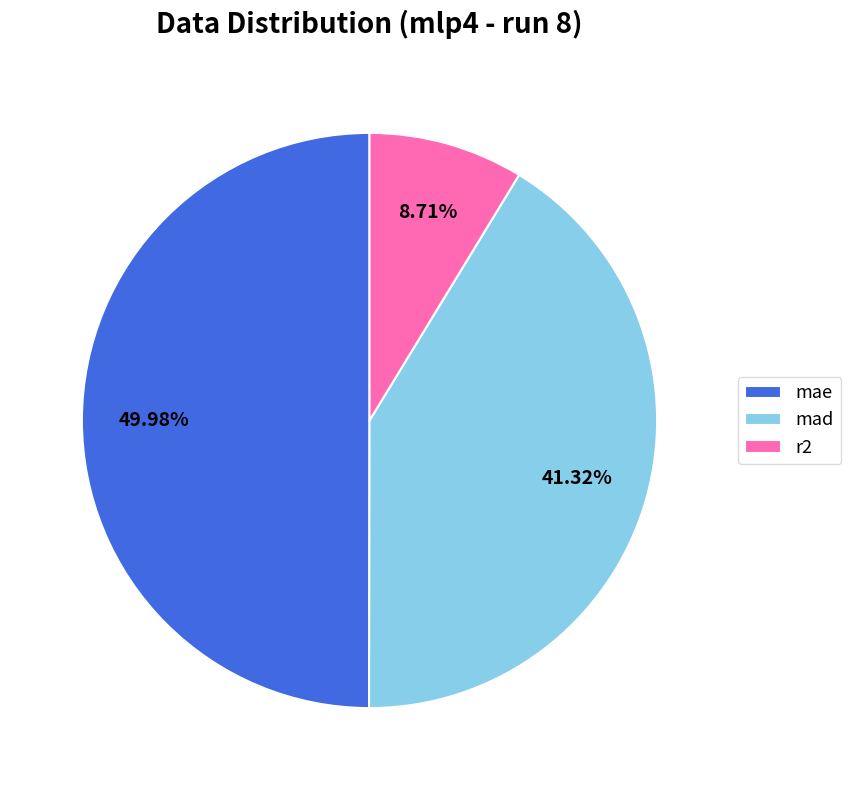

To the nearest percent, what is the average slice percentage?

33%